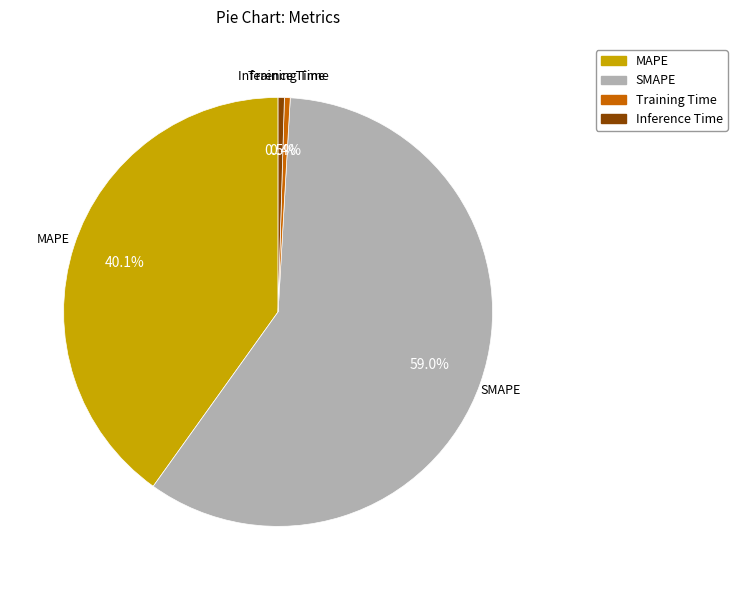

Is it true that MAPE is 40% of the pie?

True